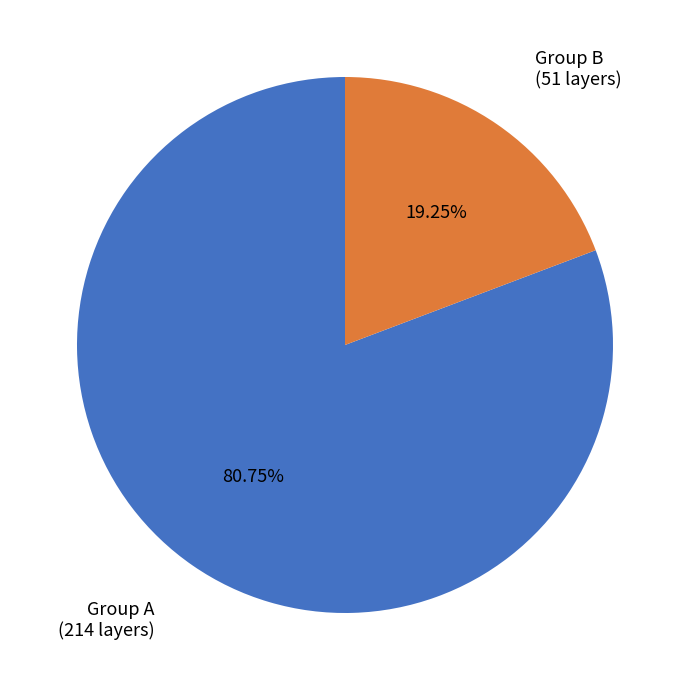

Is there a majority slice in this chart?

Yes